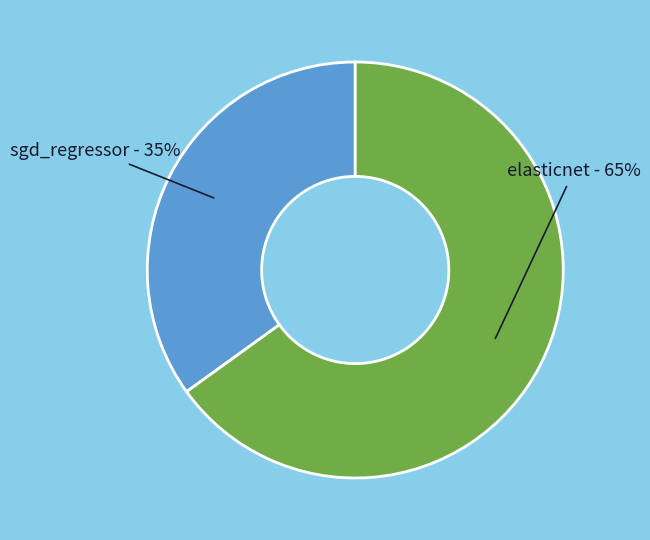

To the nearest percent, what is the difference between the largest and smallest slice percentages?

30%